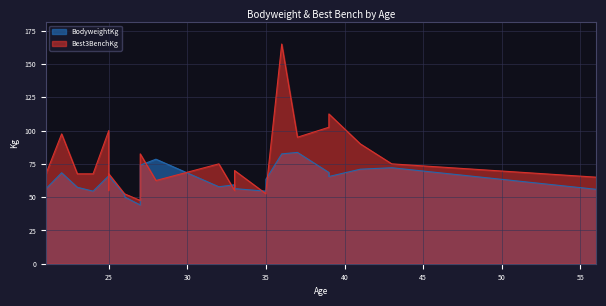

What is the difference between the BodyweightKg values at 23 and 36?

25.1